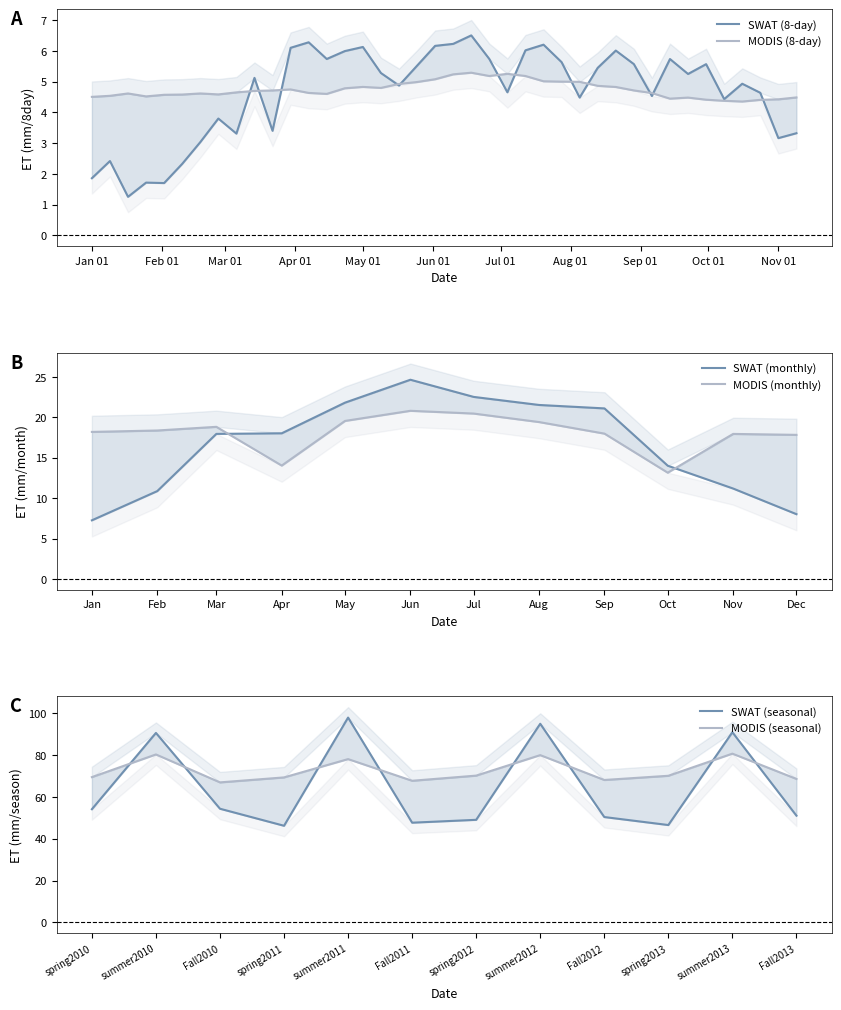

At which category does MODIS_8day reach its first local valley?

2010-01-25